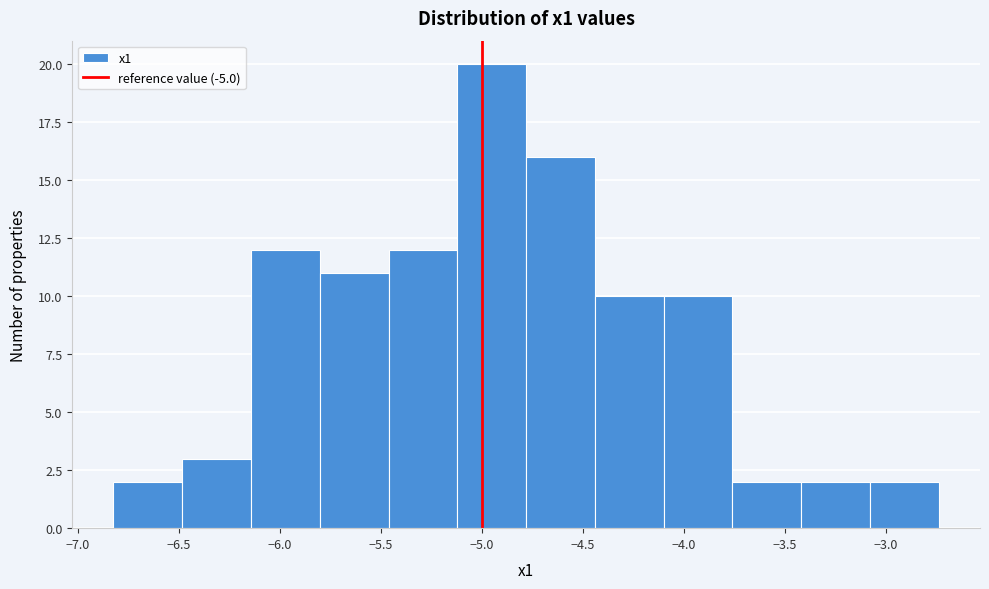

Reading left to right, transcribe this chart: for each bar, give the range it covers on the x-axis and its height. Neither the bar edges nor the heights are printed on the chart, so give them approximately, as read against the axes.

-6.80 to -6.50: 2
-6.50 to -6.15: 3
-6.15 to -5.80: 12
-5.80 to -5.45: 11
-5.45 to -5.10: 12
-5.10 to -4.80: 20
-4.80 to -4.45: 16
-4.45 to -4.10: 10
-4.10 to -3.75: 10
-3.75 to -3.40: 2
-3.40 to -3.10: 2
-3.10 to -2.75: 2